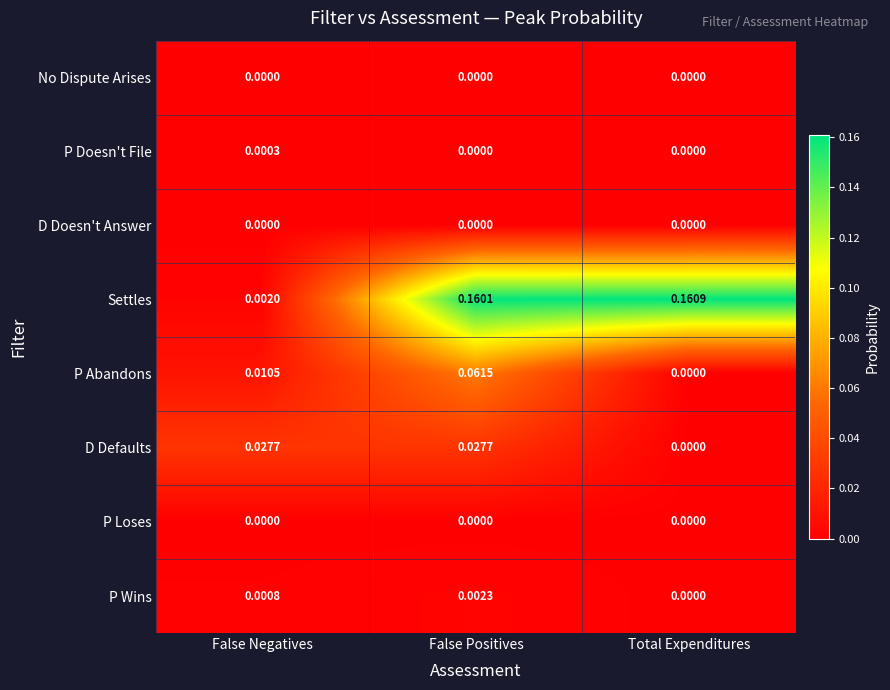

At how many categories does at least one series exceed 0?

3